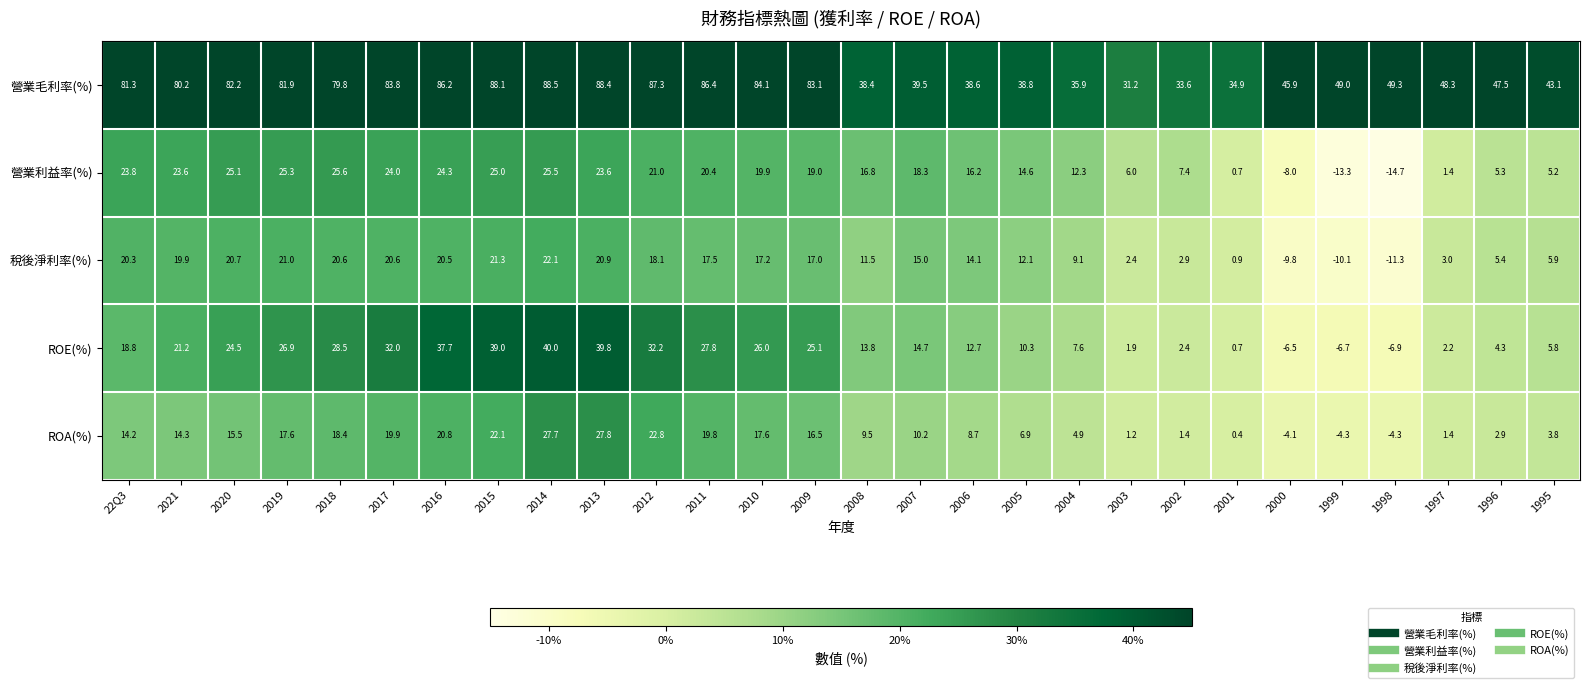

Which series has the widest spread of values?

營業毛利率(%)